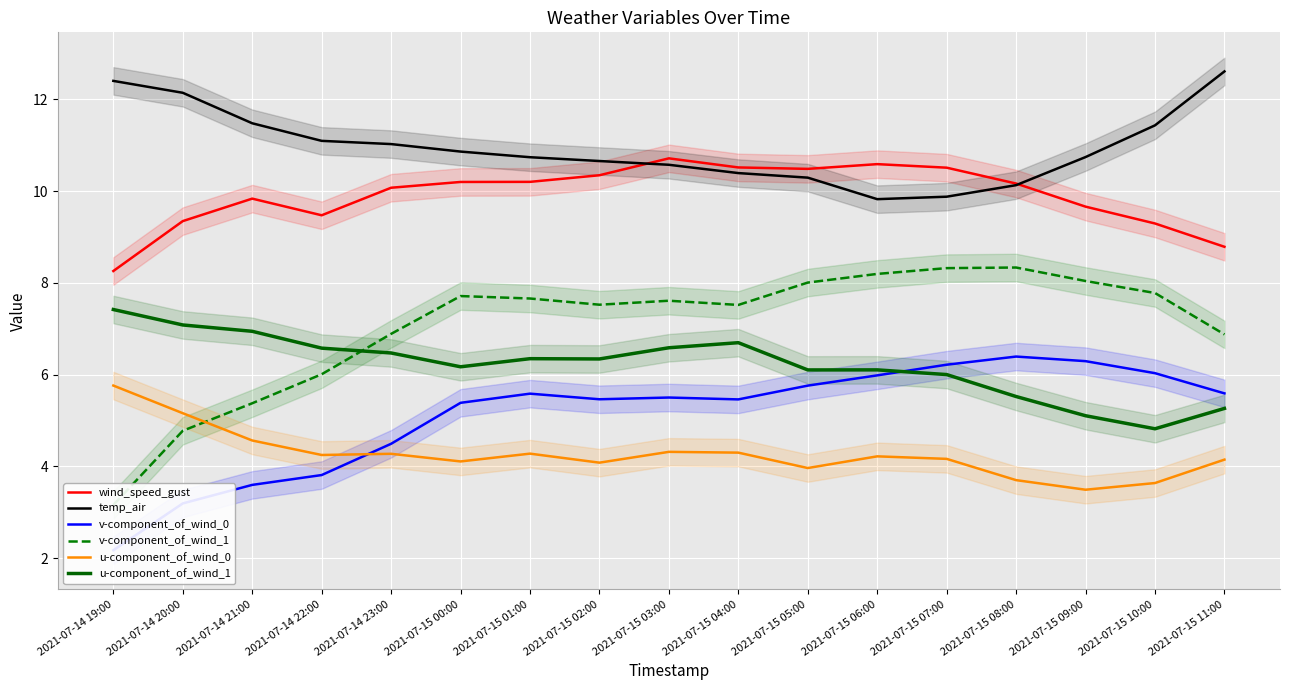

The value of u-component_of_wind_1 at 2021-07-15 09:00 is 3.5. True or false?

False